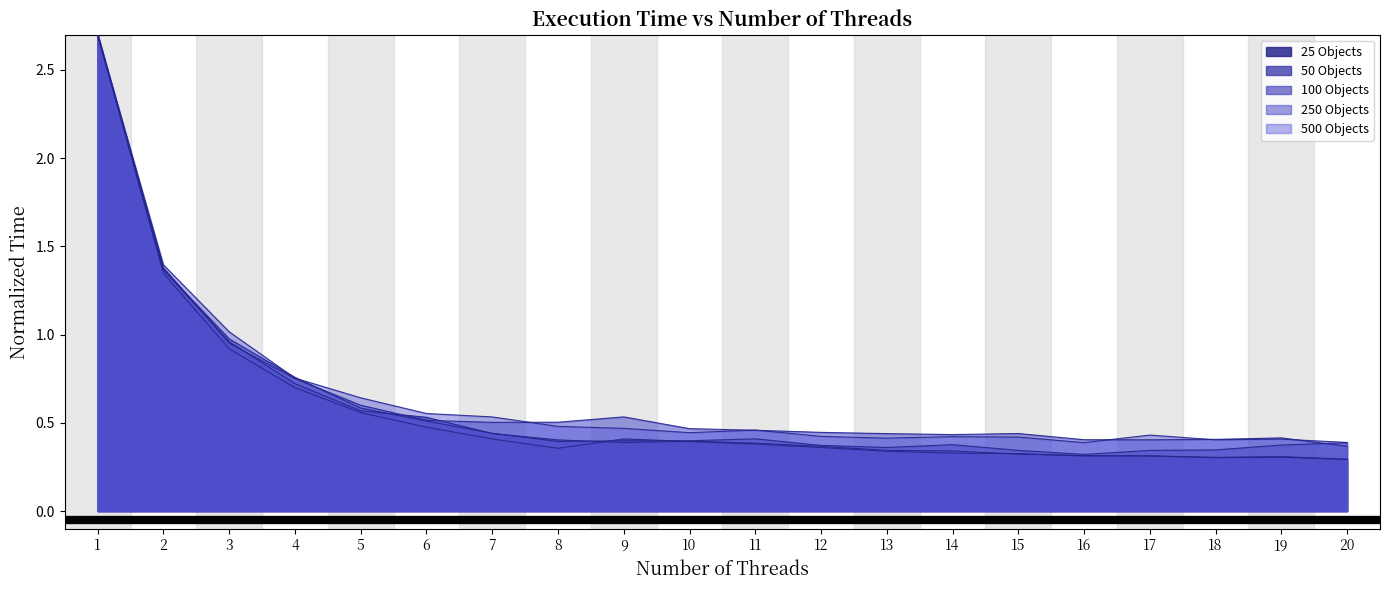

After their last crossing, which series has the higher values: 250 Objects or 100 Objects?

100 Objects